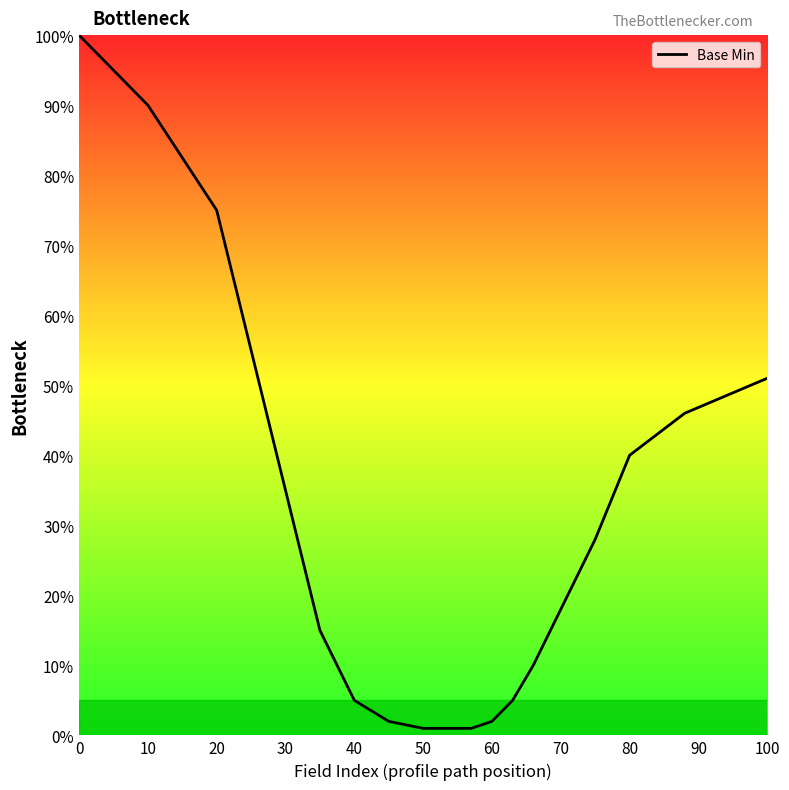

What is the maximum value shown in the chart?

100